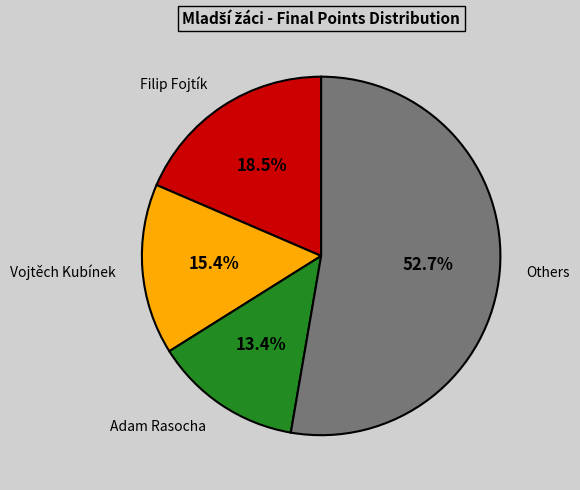

Is there any slice that represents more than half of the pie?

Yes